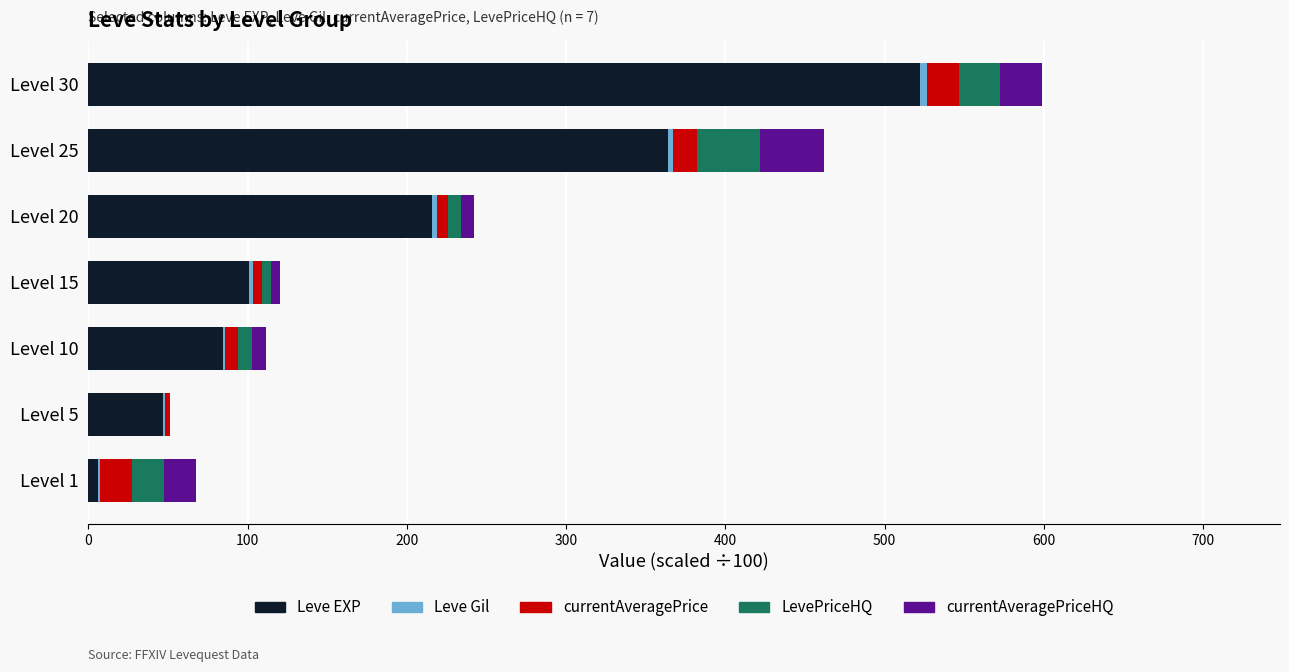

At which category is the sum across all series the highest?

Level 30